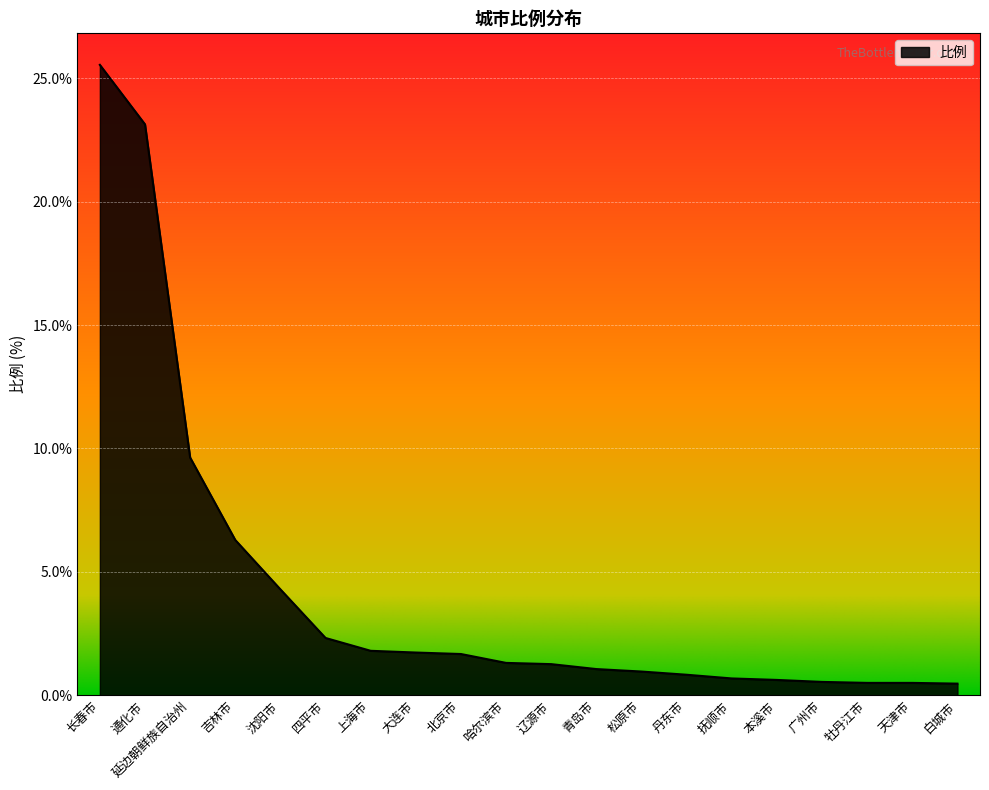

What is the difference between the values at 通化市 and 四平市?

20.8